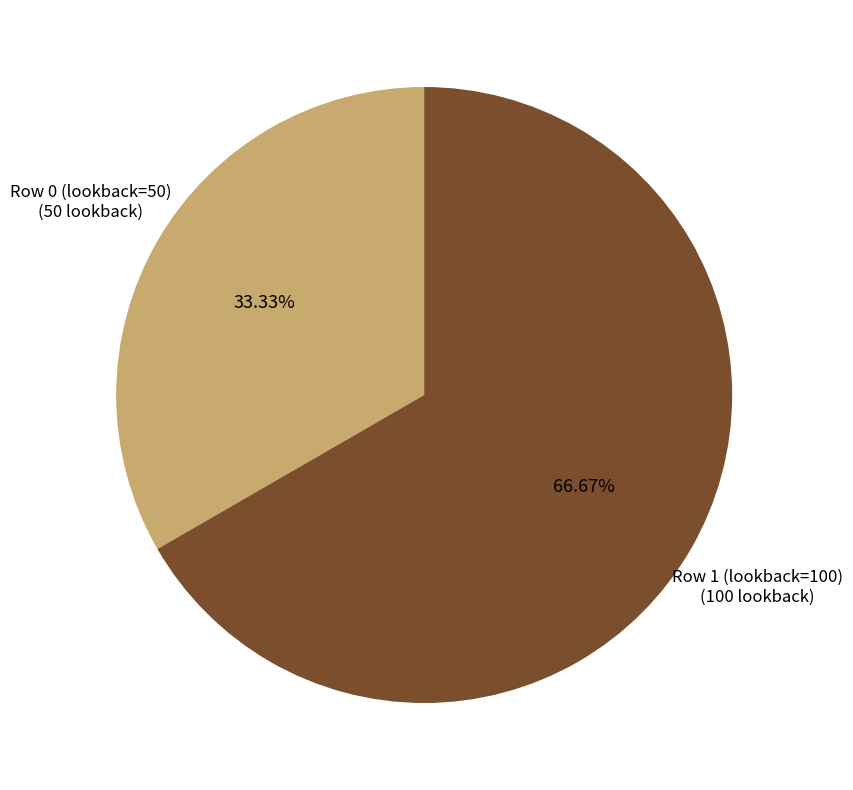

Count the number of slices in the pie.

2